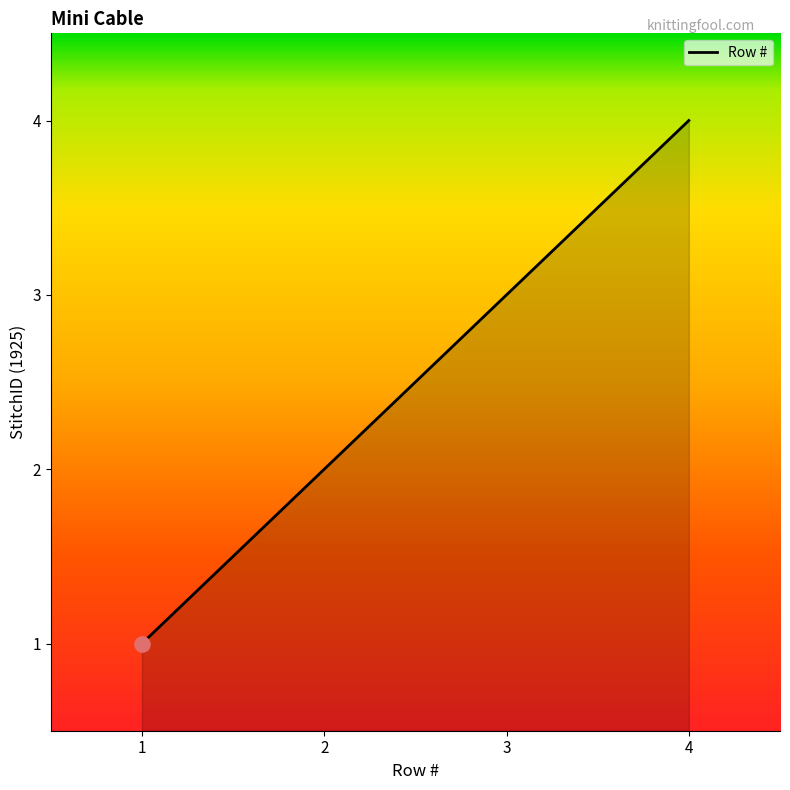

What is the ratio of the value at 2 to the value at 1?

2.0